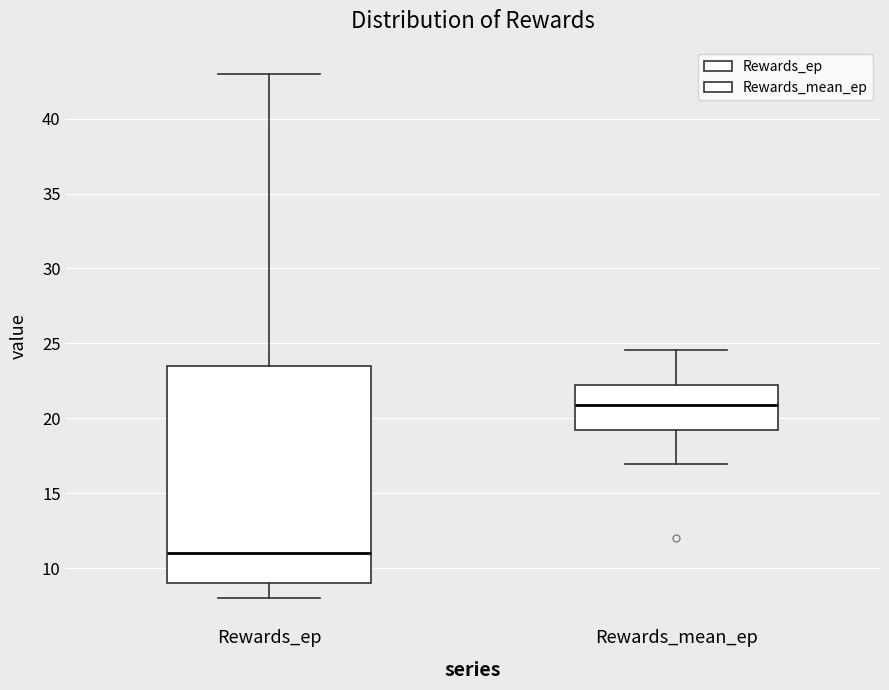

Reading left to right, transcribe this box plot: for each box, give where its median line is, the range the box spans, and where its two whiskers end, as read against the y-axis. The values are not printed on the chart, so give them approximately, as read against the axis.

Rewards_ep: median 11.0, box 9.0 to 23.5, whiskers 8.0 to 43.0
Rewards_mean_ep: median 21.0, box 19.0 to 22.0, whiskers 17.0 to 24.5